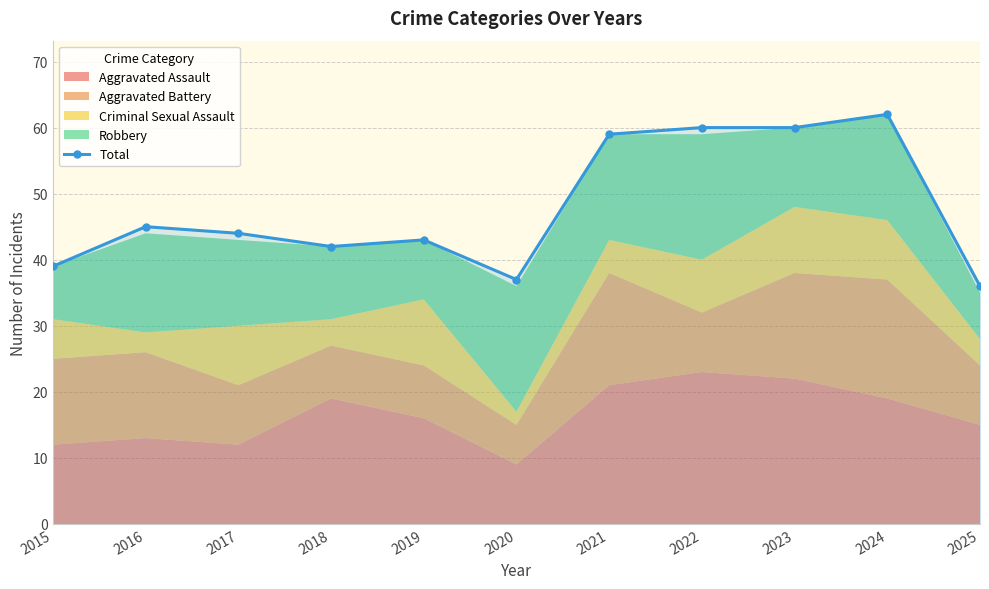

Is it true that the value at 2016 is 45?

True